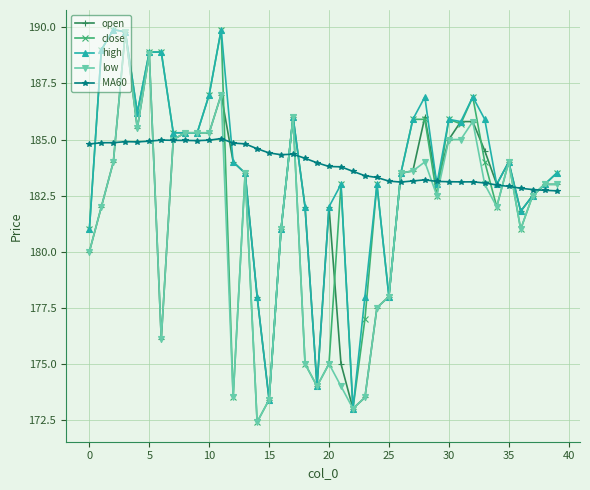

Which series has the largest range (max minus min)?

close